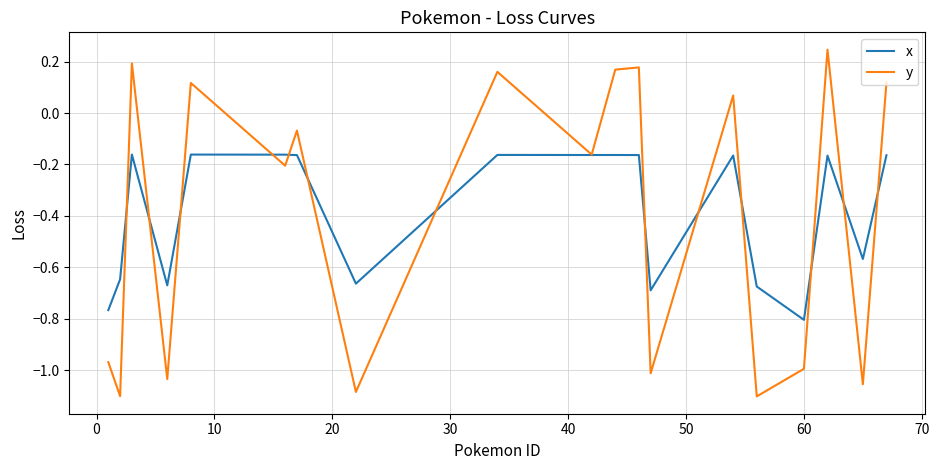

List the series in order of their peak value, lowest first.

x, y